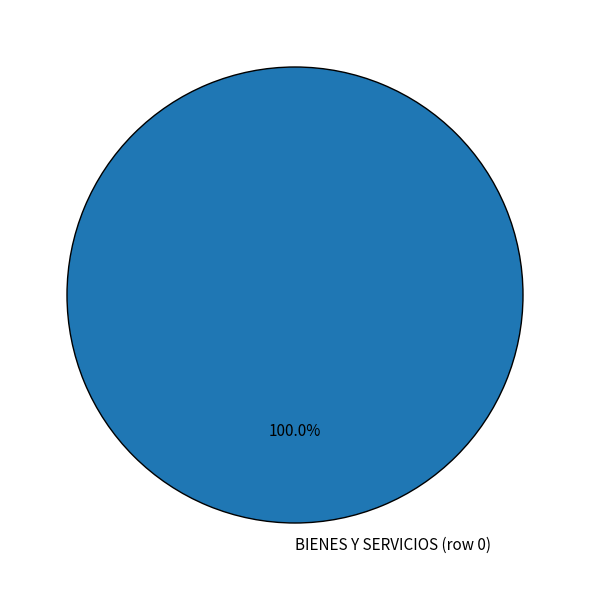

Rank the categories by value from highest to lowest.

BIENES Y SERVICIOS (row 0)